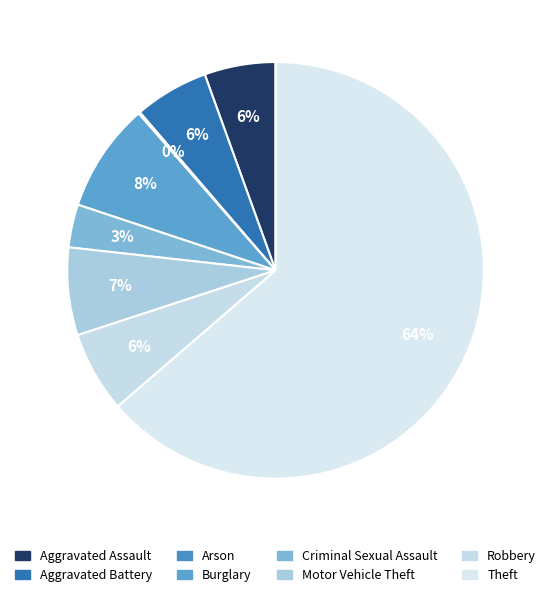

To the nearest percent, what is the combined percentage of Motor Vehicle Theft and Burglary?

15%